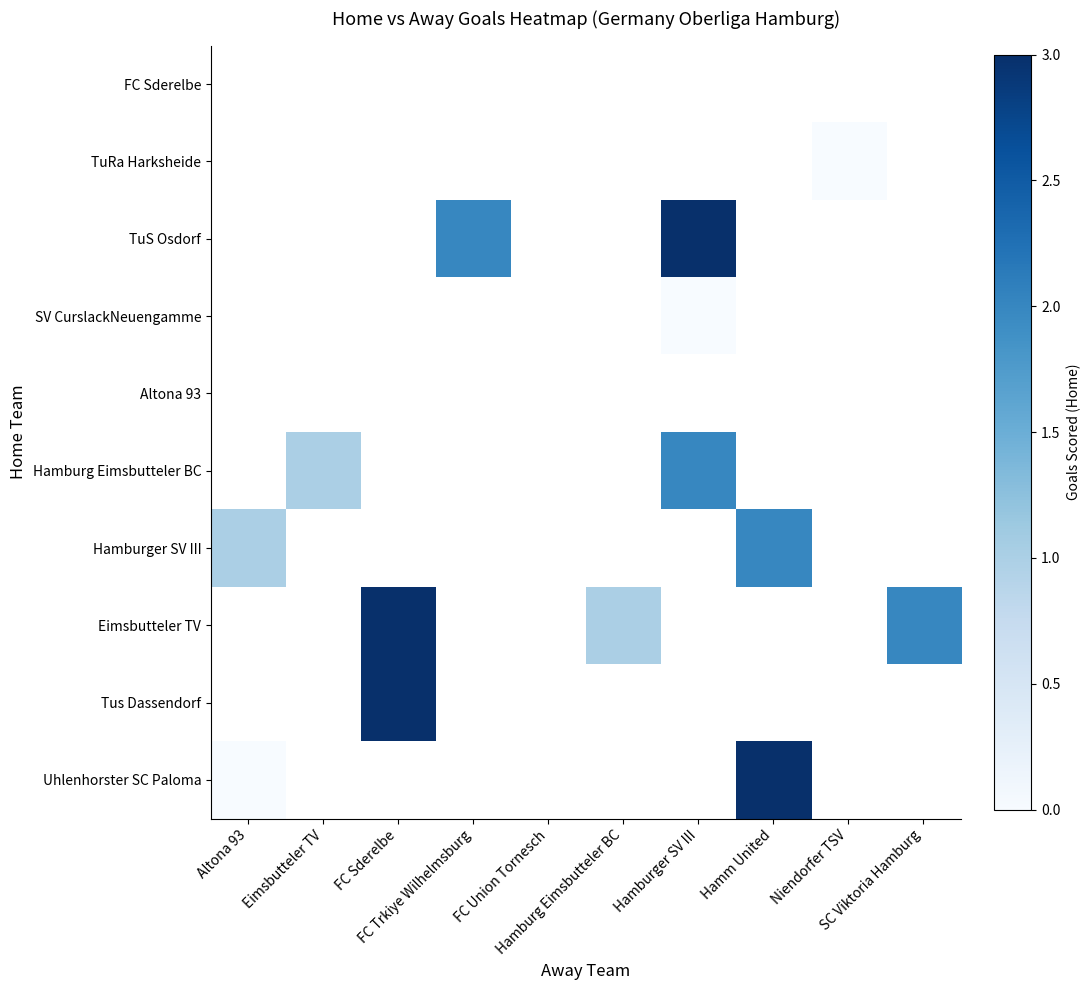

At which category does the chart reach its minimum across all series?

Niendorfer TSV